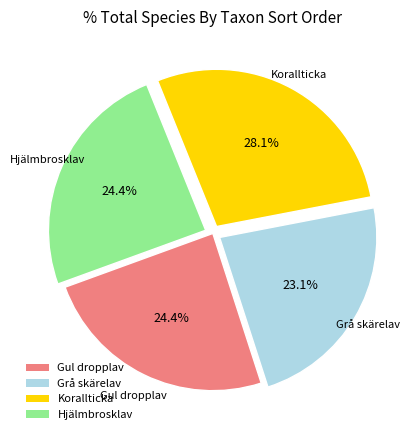

What percentage is the Korallticka slice, to the nearest percent?

28%